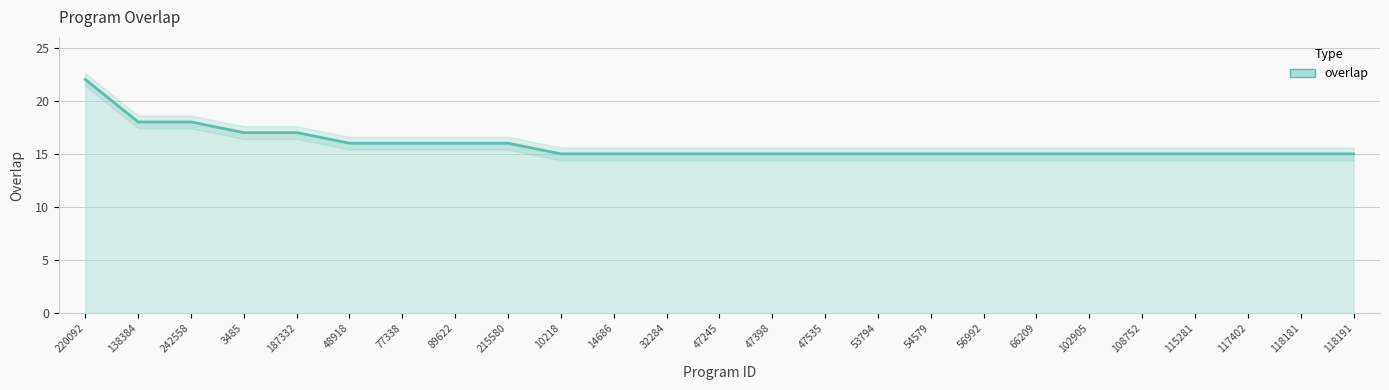

At which label is the value closest to 18?

138384